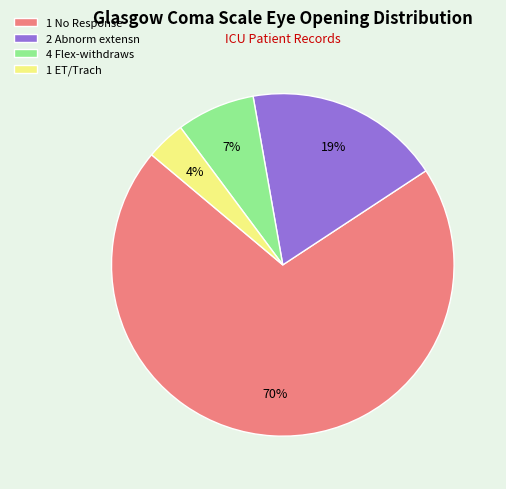

How many slices are in this pie chart?

4